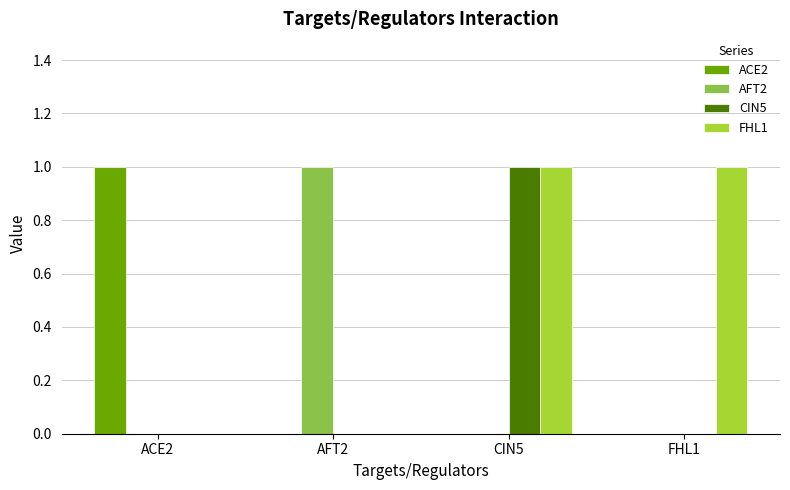

Which series has the largest total across all categories?

FHL1